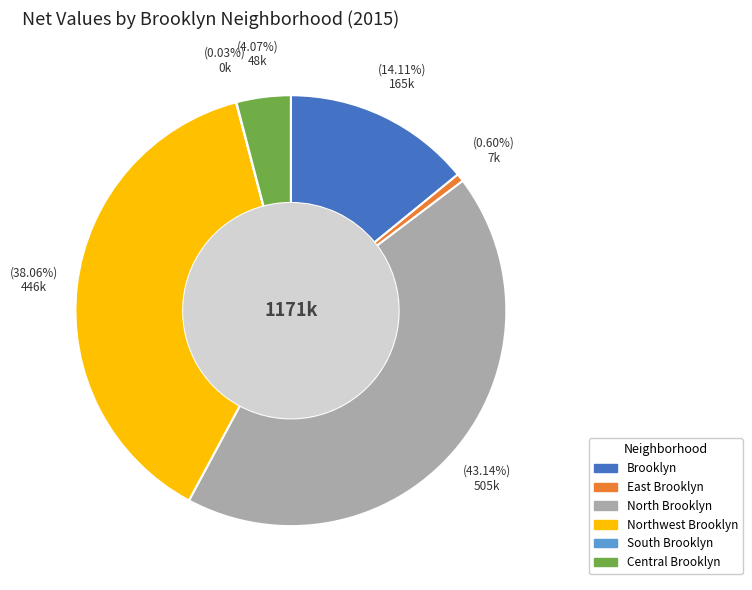

To the nearest percent, what is the combined percentage of Brooklyn and North Brooklyn?

57%